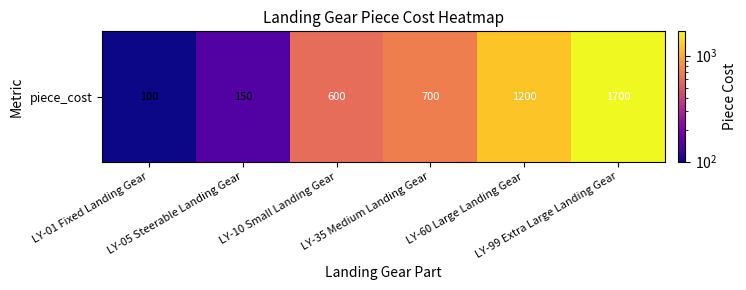

What is the change in value from LY-01 Fixed Landing Gear to LY-05 Steerable Landing Gear?

+50